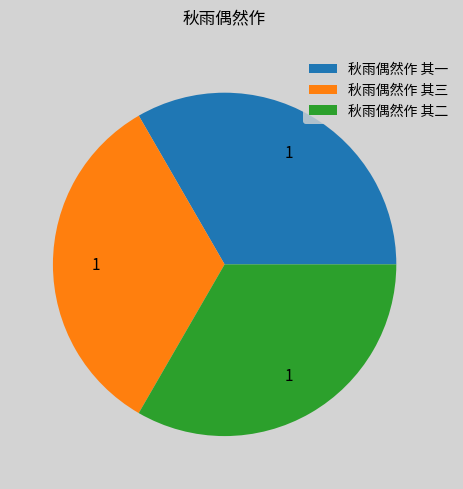

The 秋雨偶然作 其一 slice represents 33% of the pie. True or false?

True